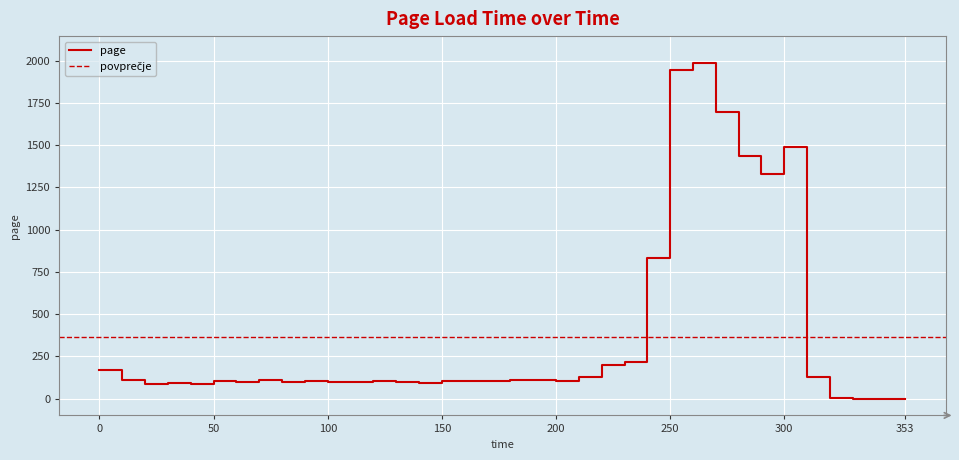

What is the greatest value displayed?

1986.0